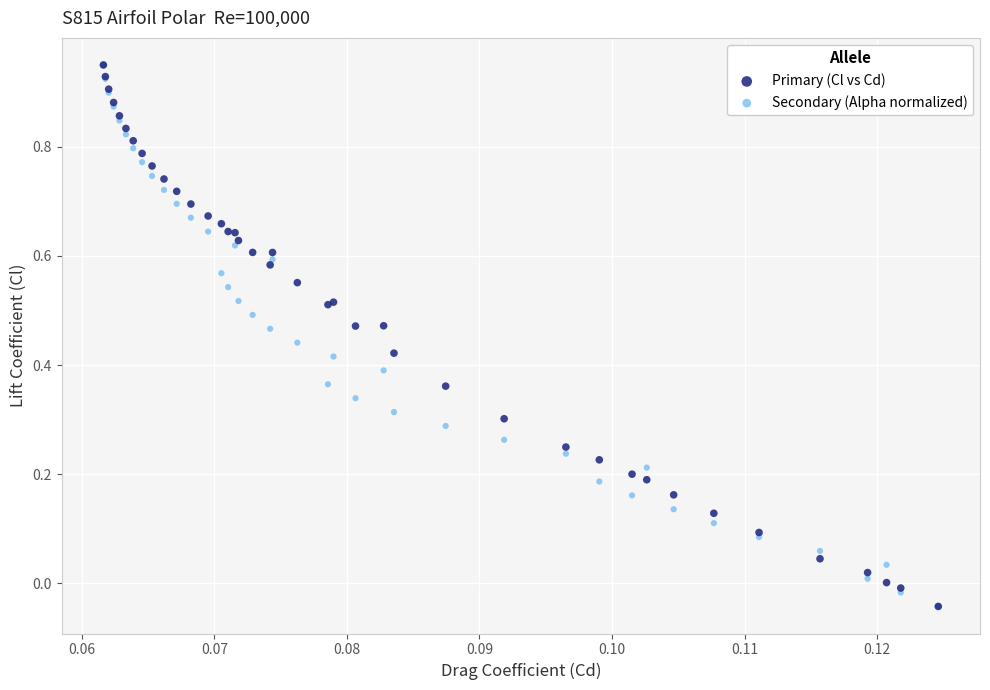

What are all the series names shown in the legend?

Primary (Cl vs Cd), Secondary (Alpha normalized)